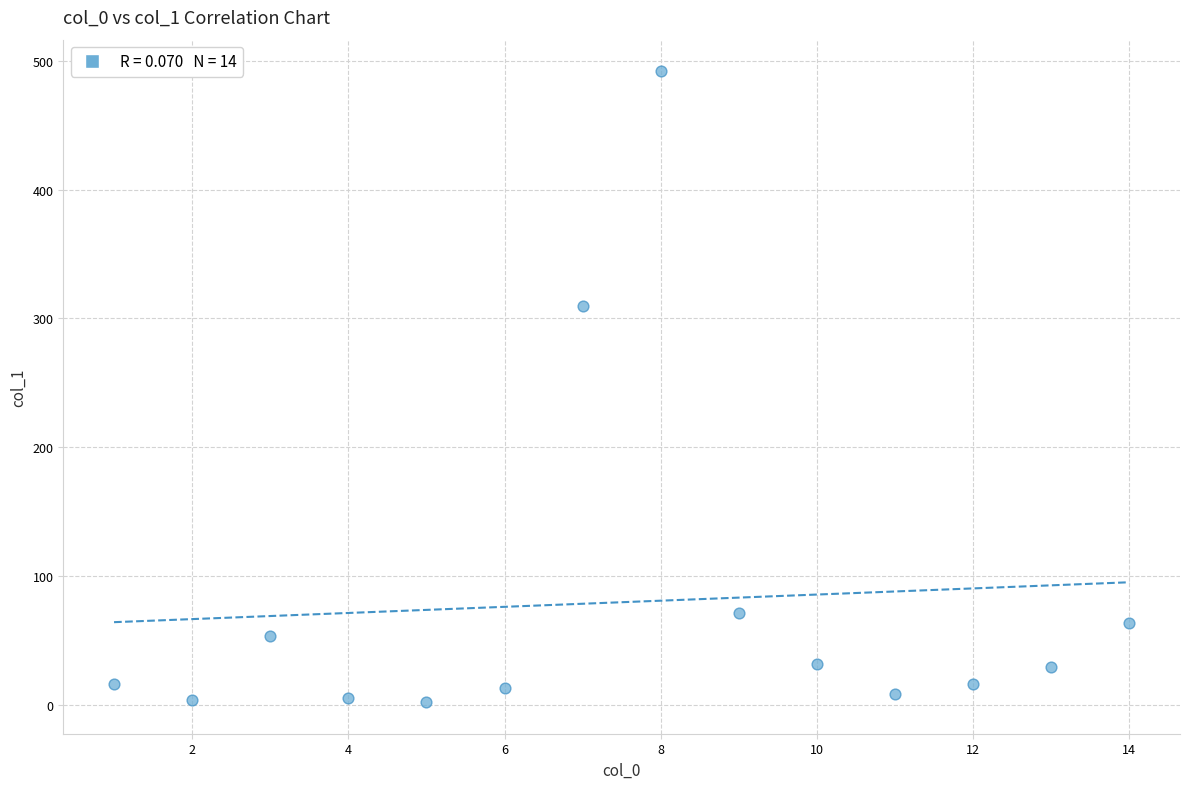

What Y value in the scatter plot is closest to 247?

309.9